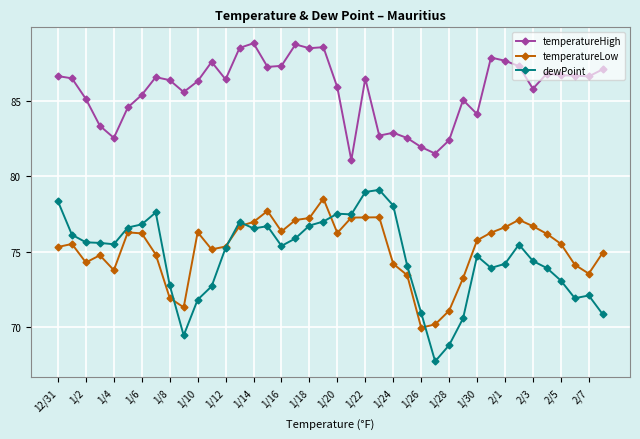

Does the chart display data point markers on the line(s)?

Yes